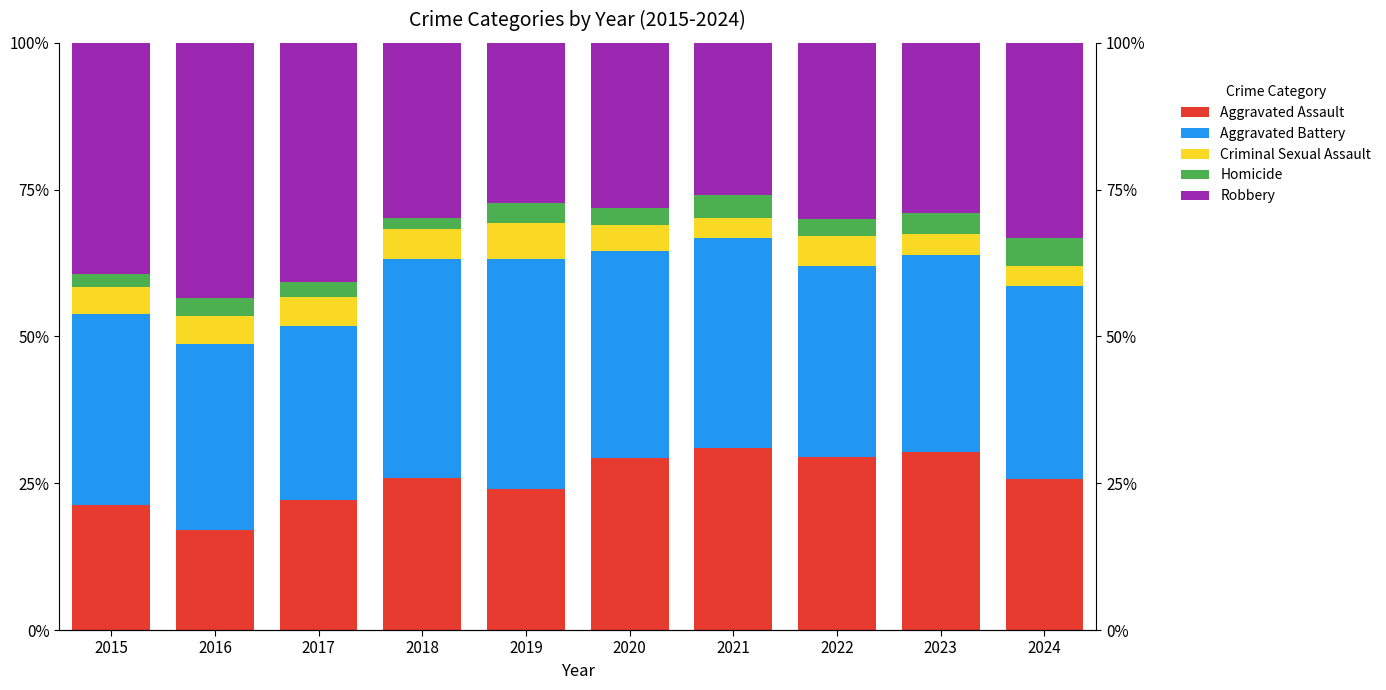

What is the minimum value for Robbery?

25.9